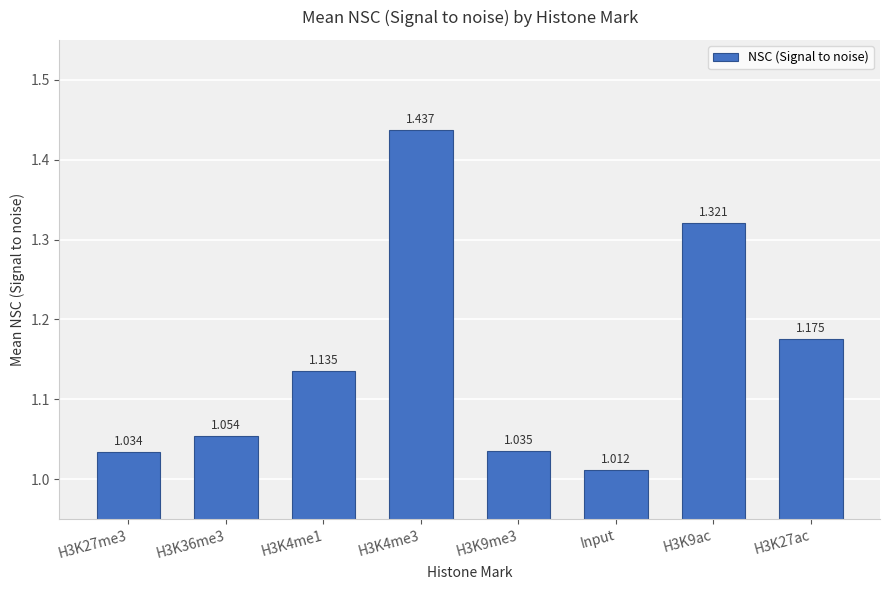

At which label is the value closest to 1?

Input